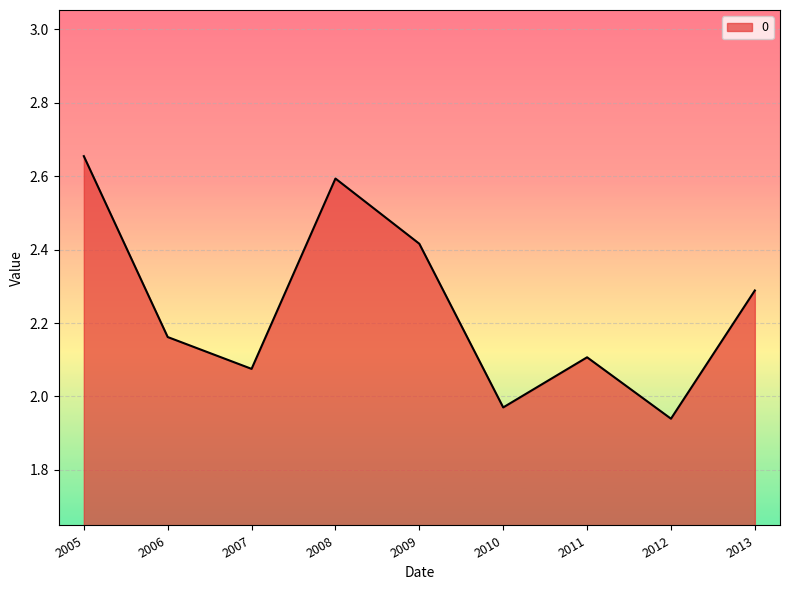

At which category does the chart reach its peak across all series?

2005